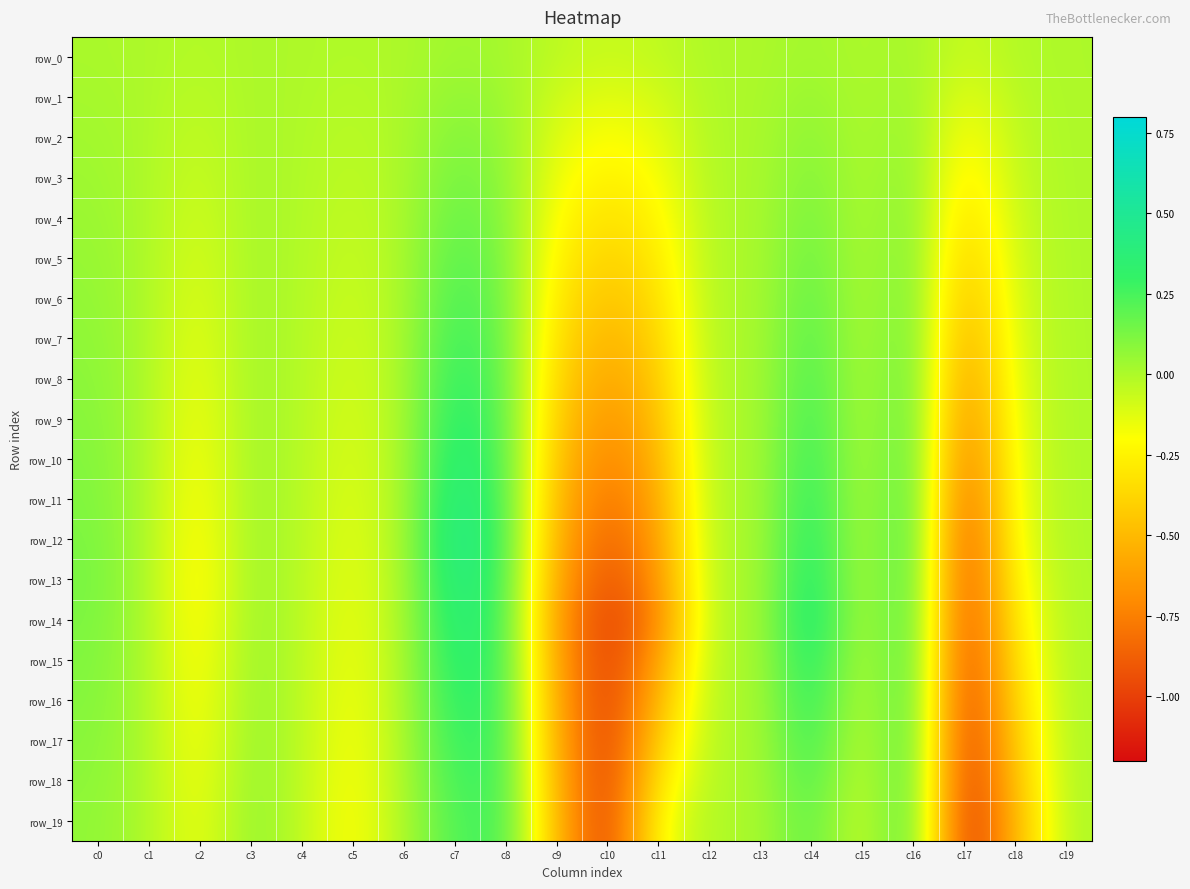

How many data points in row_3 are above 0?

6